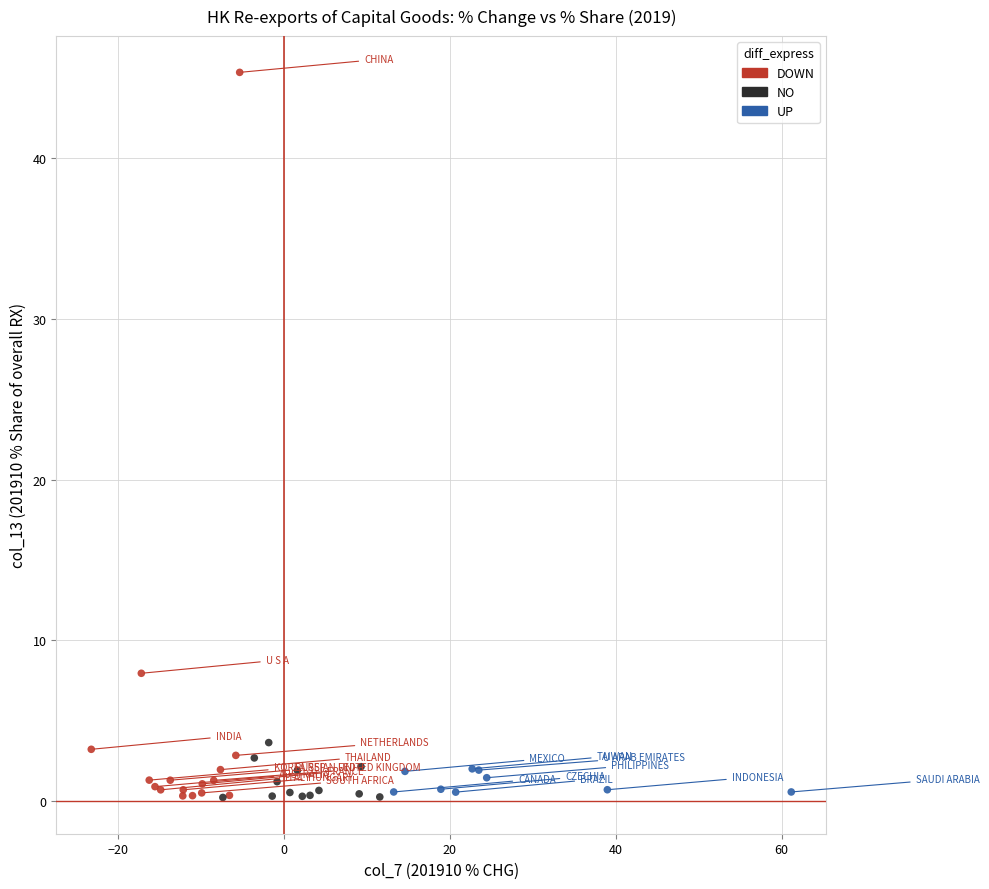

Which series has the largest Y range (max minus min)?

DOWN